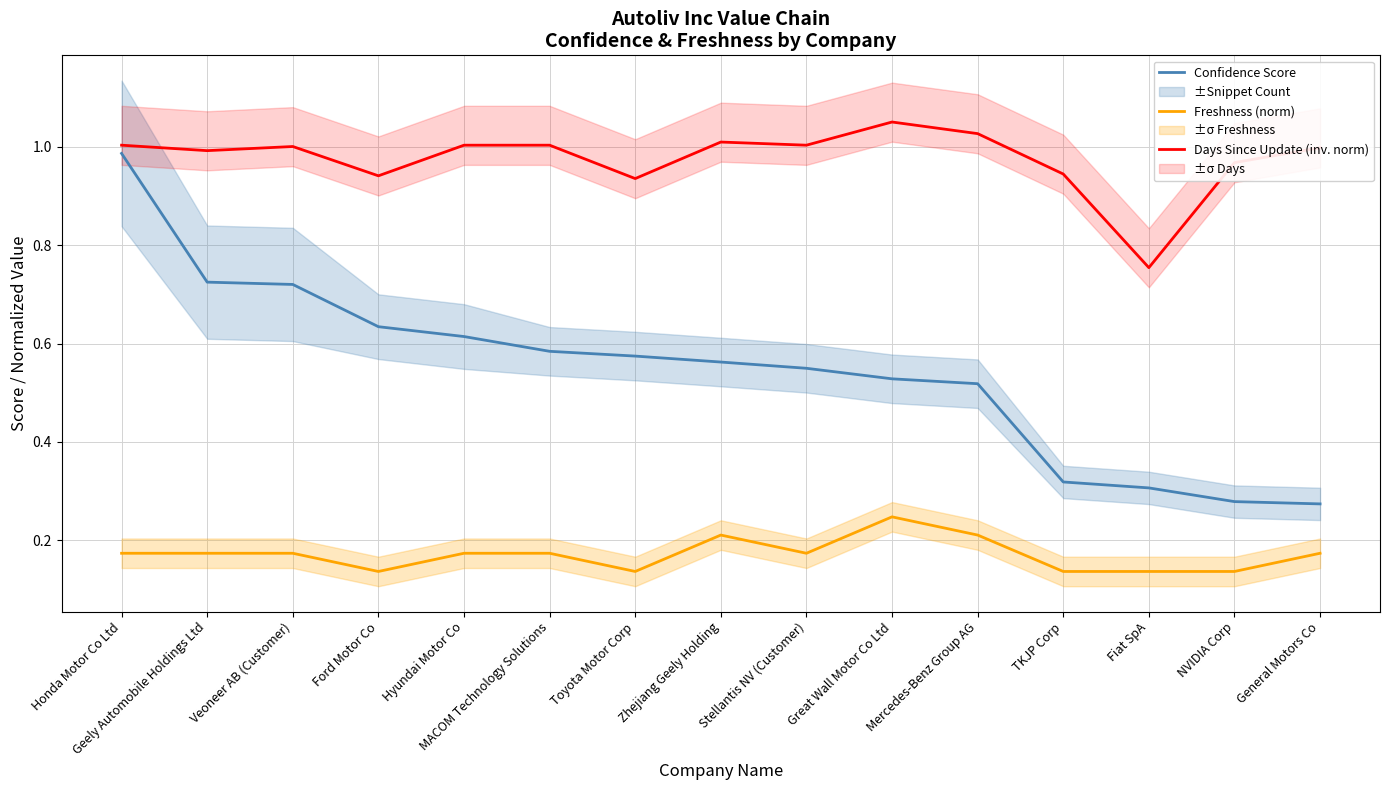

What is the difference between the second highest and minimum values in the Days Since Update (inv. norm) series?

0.3